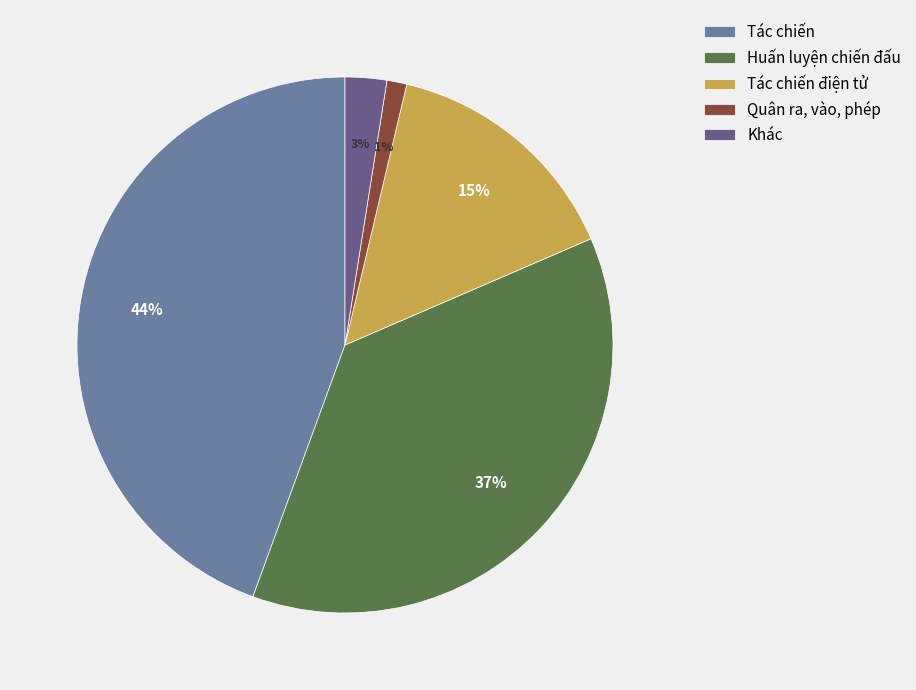

True or false: Tác chiến accounts for 44% of the total.

True